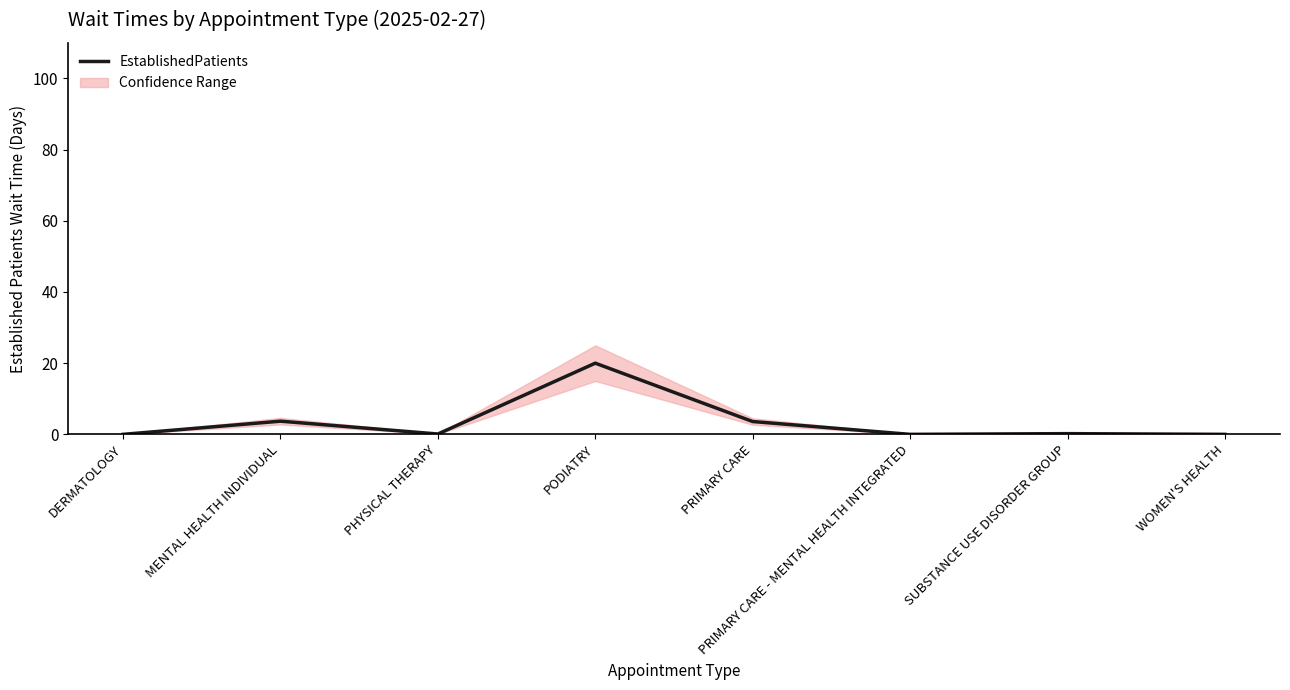

List the labels in order of value, largest first.

PODIATRY, MENTAL HEALTH INDIVIDUAL, PRIMARY CARE, SUBSTANCE USE DISORDER GROUP, PHYSICAL THERAPY, DERMATOLOGY, PRIMARY CARE - MENTAL HEALTH INTEGRATED, WOMEN'S HEALTH